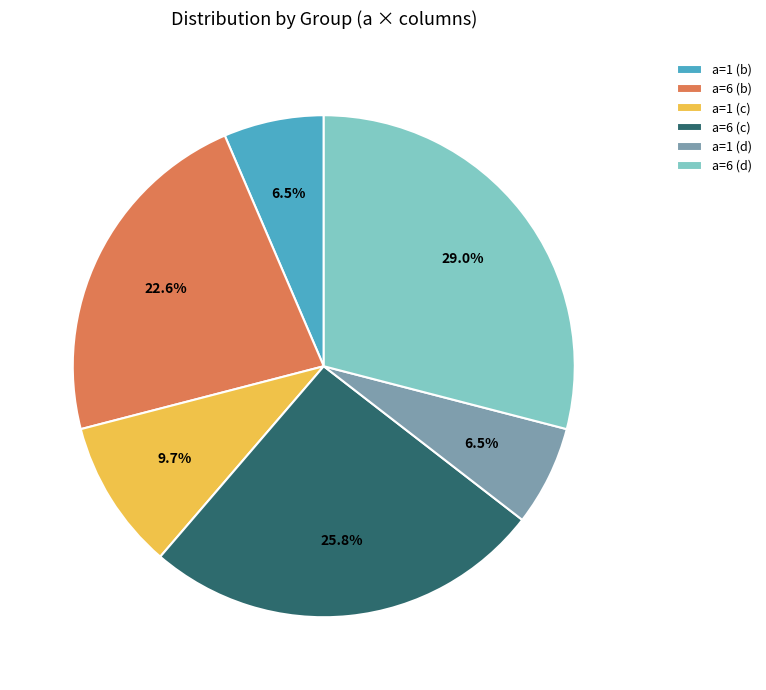

Is there a majority slice in this chart?

No